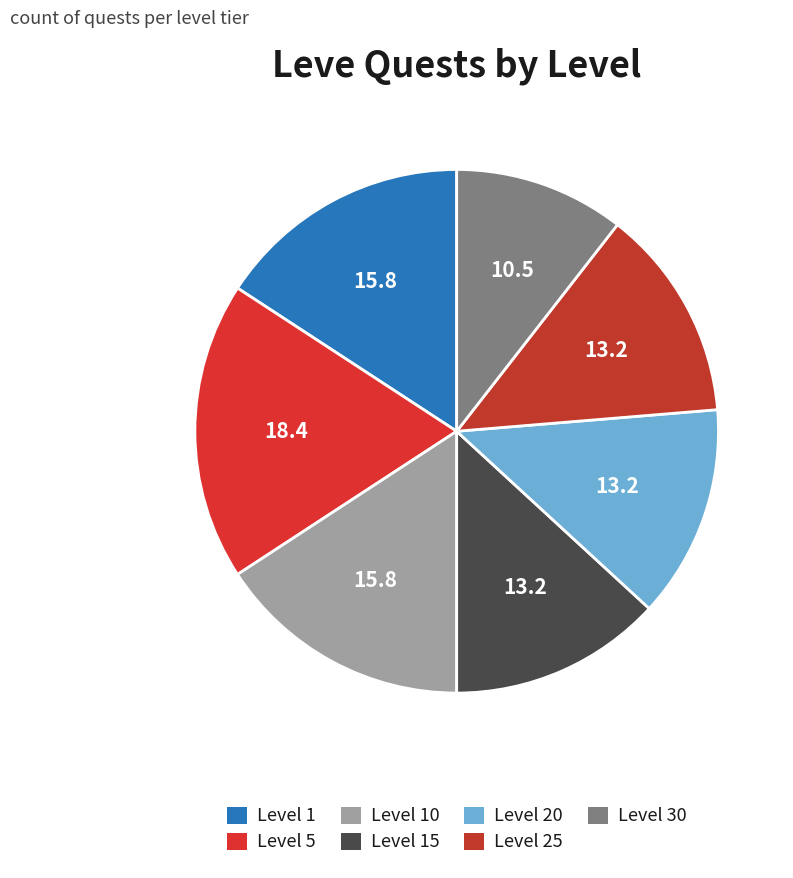

Count the number of slices in the pie.

7